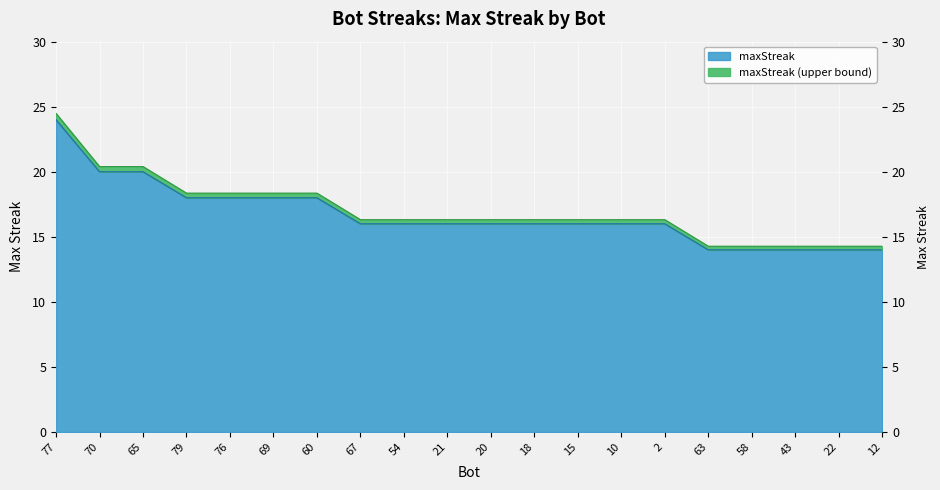

What is the smallest value displayed?

14